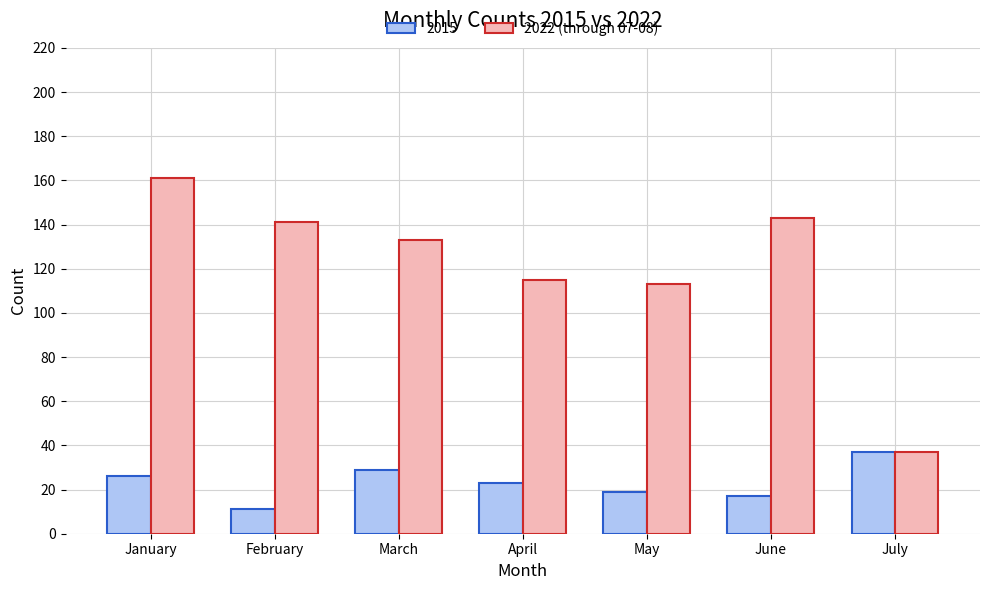

Between January and June, which series saw the biggest shift?

2022 (through 07-08)